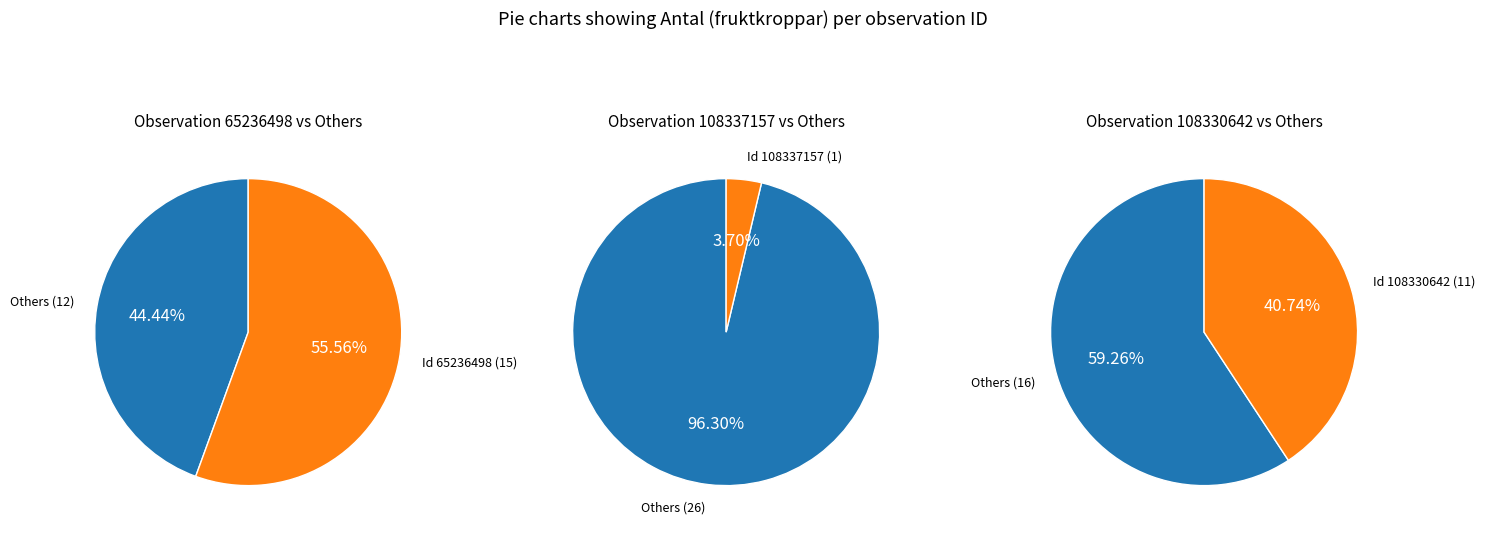

To the nearest percent, what percentage of the pie is 65236498?

56%